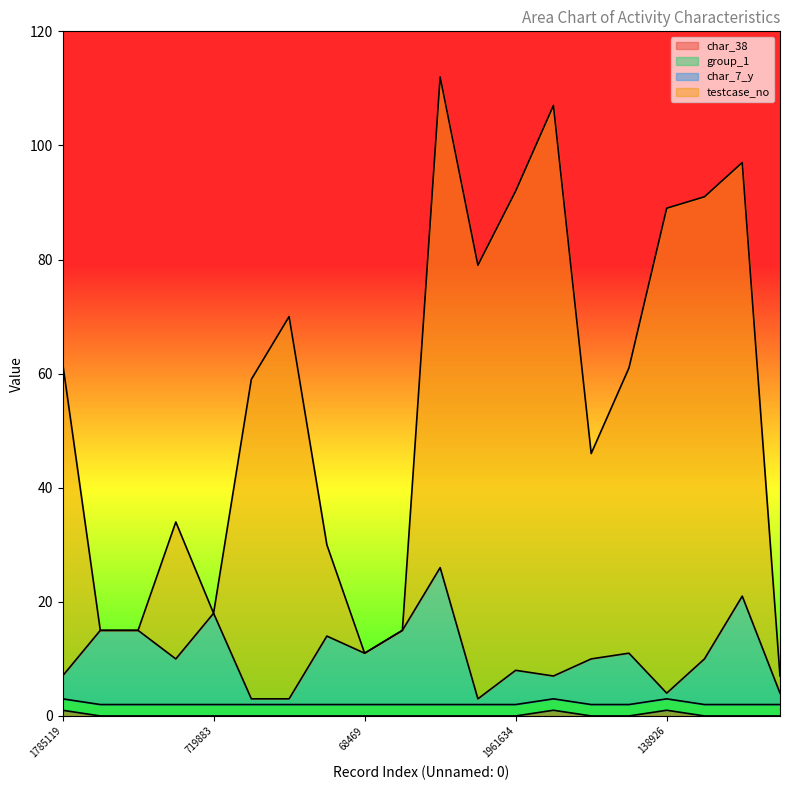

At which category is the sum across all series the highest?

84635